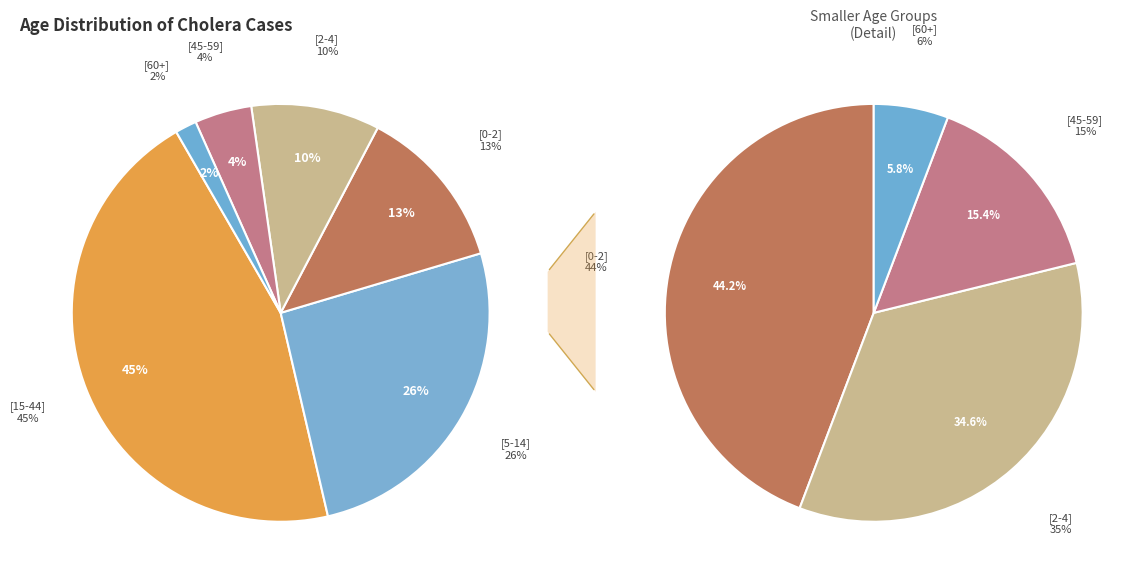

Count the number of slices in the pie.

6